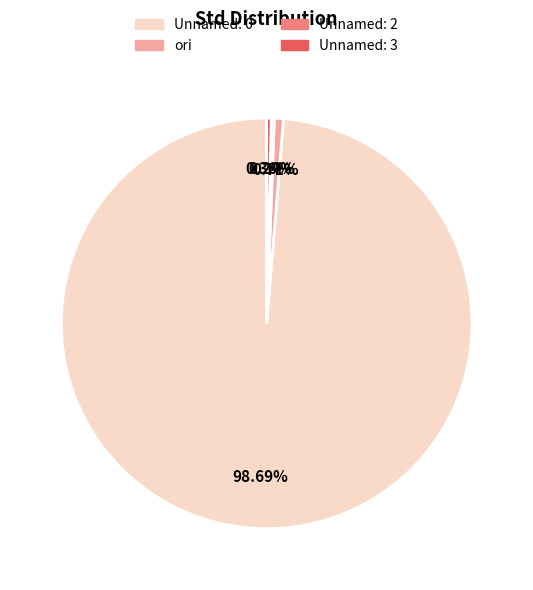

Which slice represents more than half of the pie?

Unnamed: 0